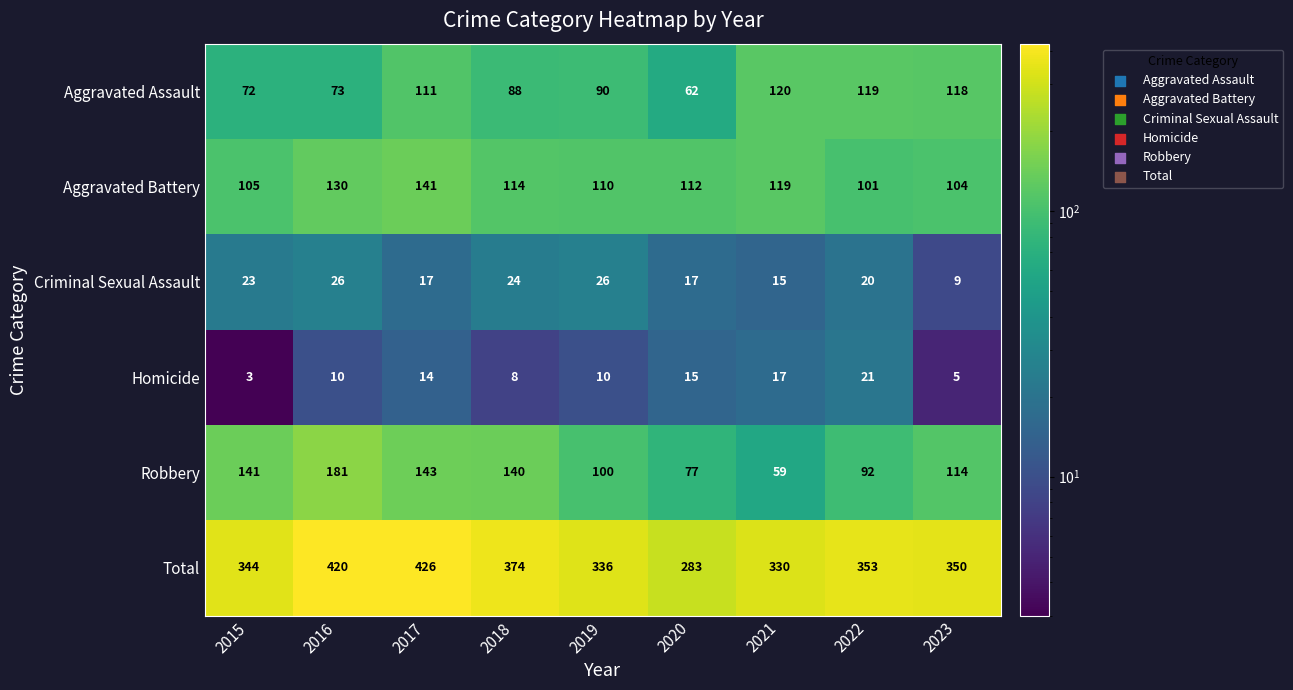

What is the sum of all Total values?

3216